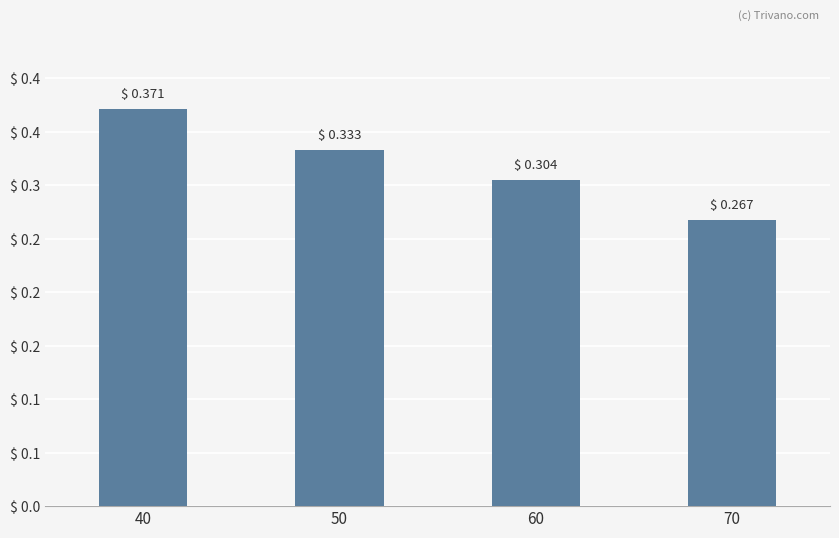

What is the value of the 3rd bar from the left?

0.3